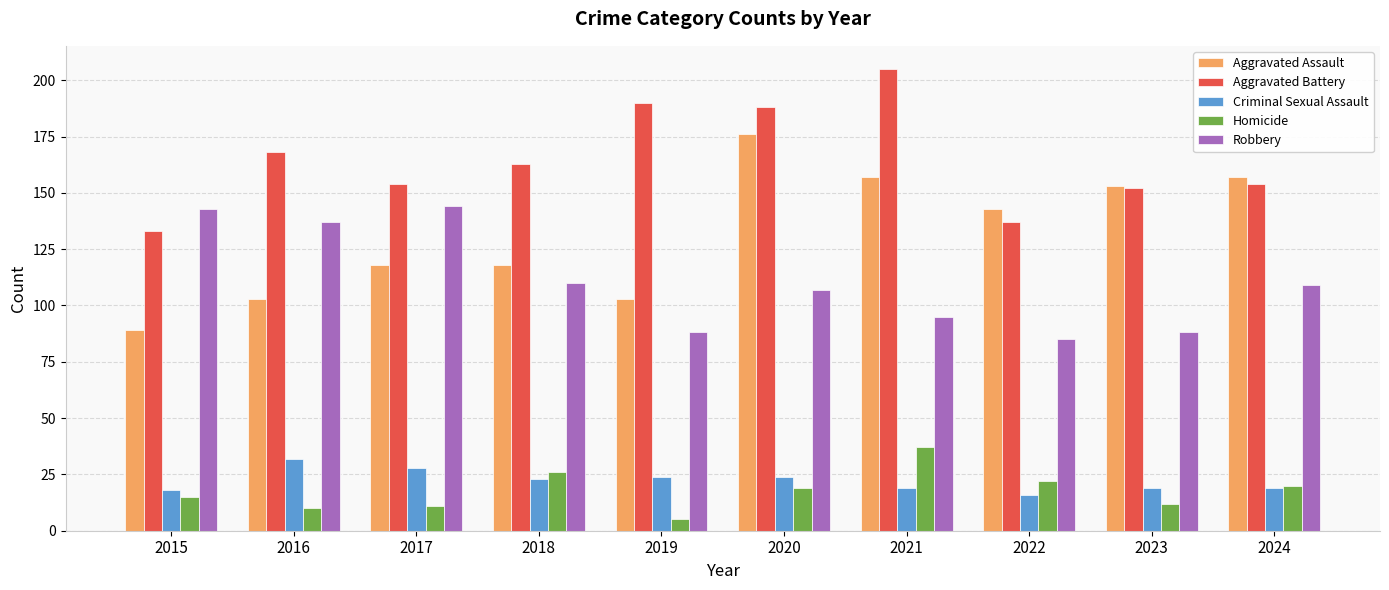

What is the approximate value of Homicide at 2017?

11